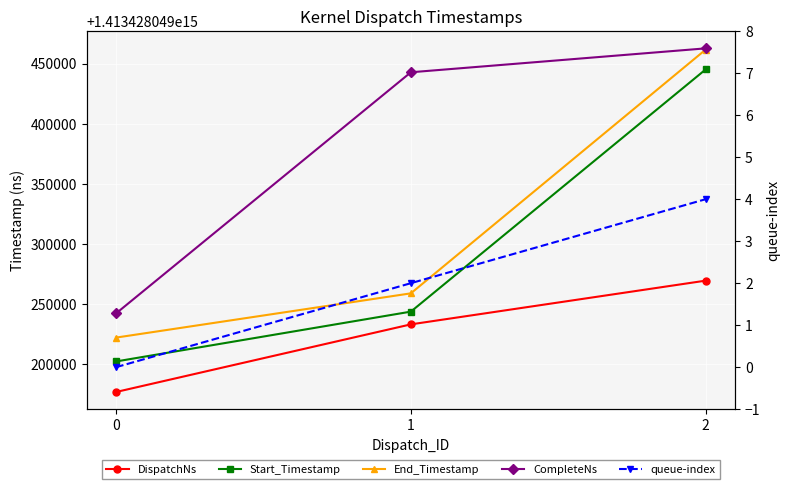

What are all the series names shown in the legend?

DispatchNs, Start_Timestamp, End_Timestamp, CompleteNs, queue-index